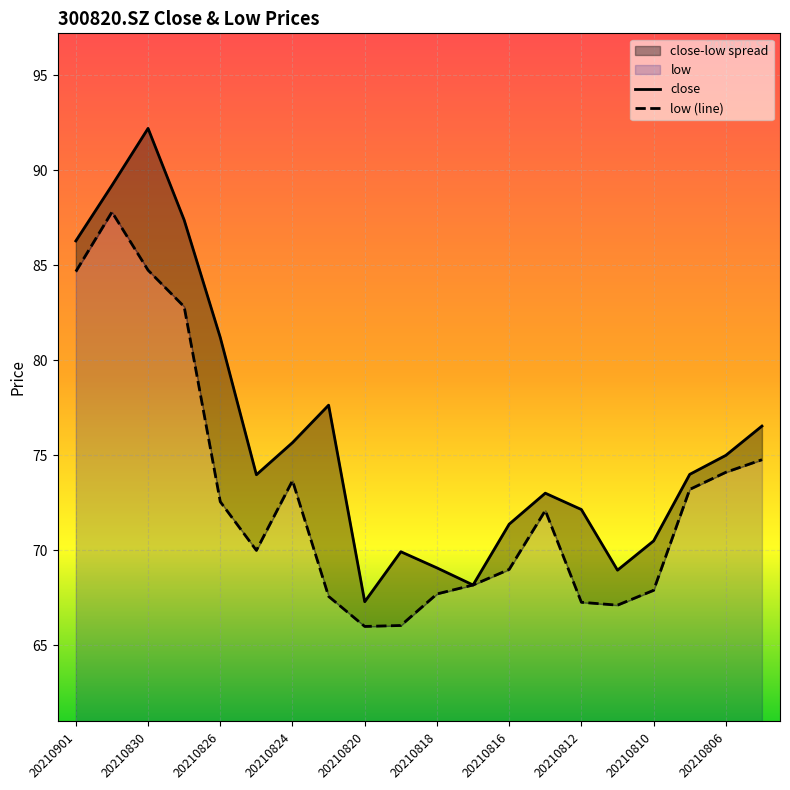

True or false: close and low intersect in this chart.

False